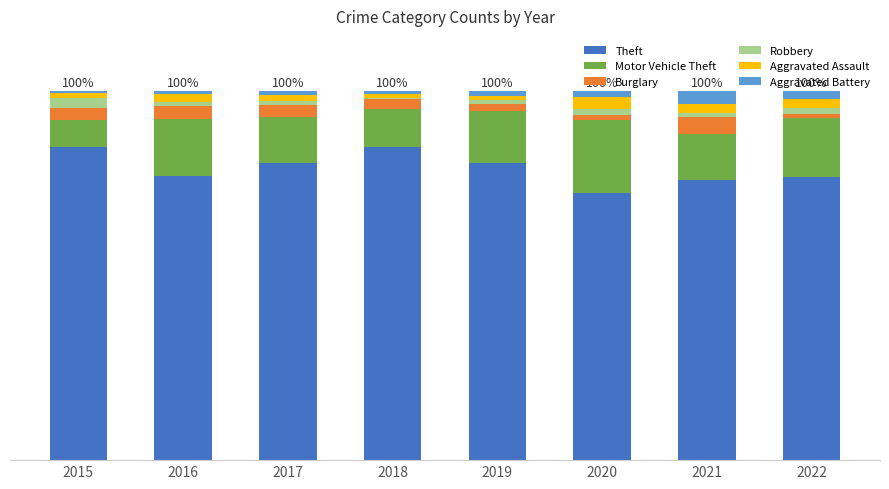

Does the chart contain stacked bars?

Yes